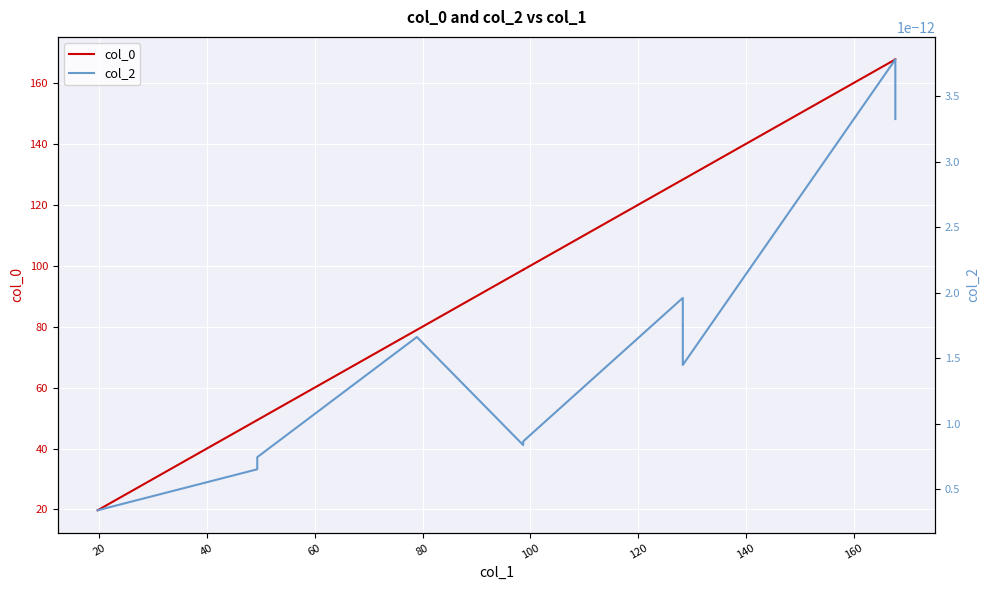

True or false: col_2 and col_0 intersect in this chart.

False